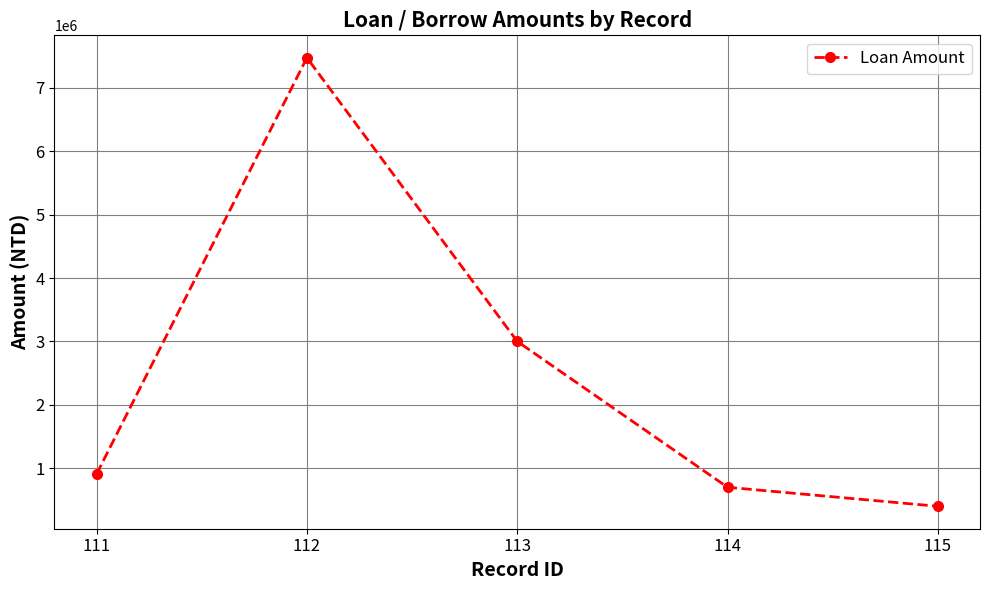

What is the maximum value shown in the chart?

7473463